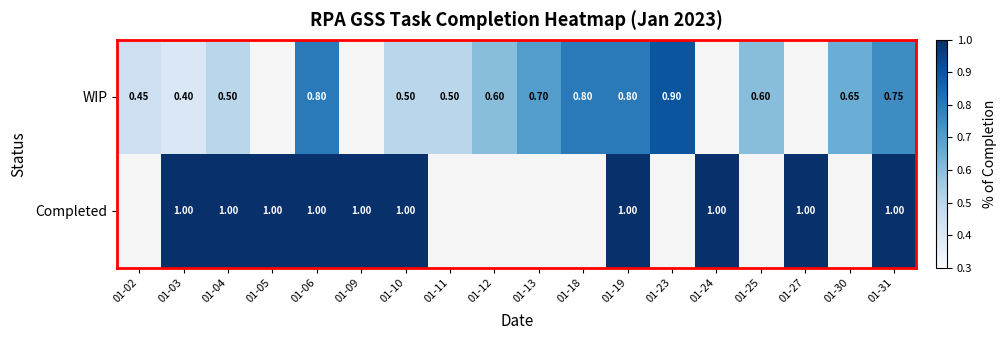

Count the number of data series in this chart.

2